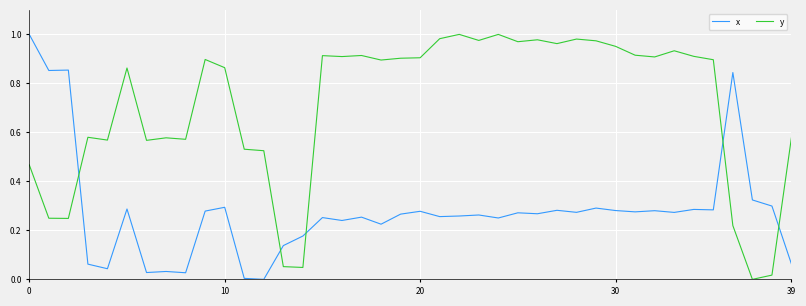

Count the number of data series in this chart.

2